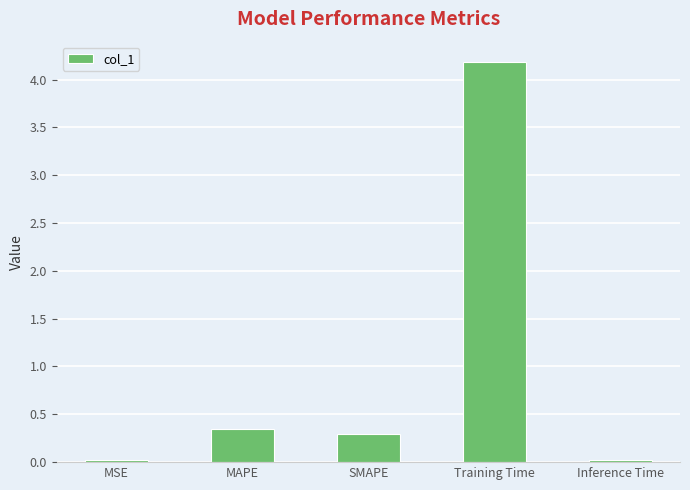

What is the label of the 2nd bar from the right?

Training Time